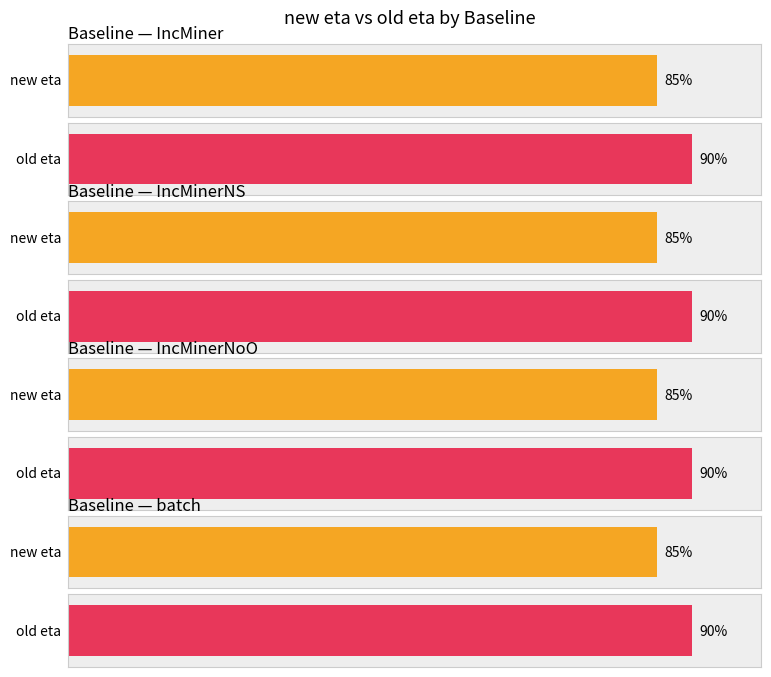

Rank the series by their maximum value, from highest to lowest.

old eta, new eta